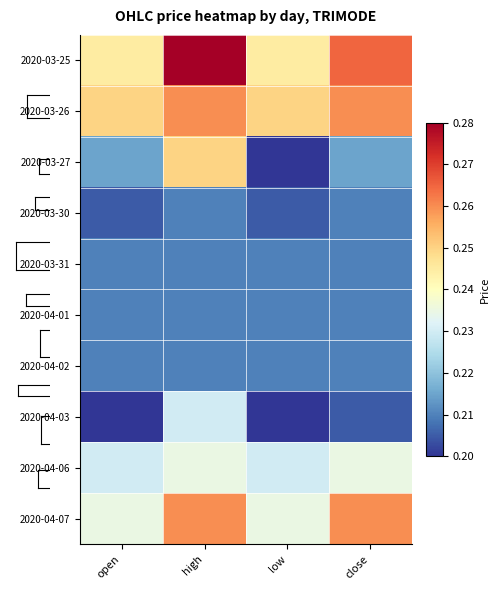

What is the minimum value shown in the chart?

0.2